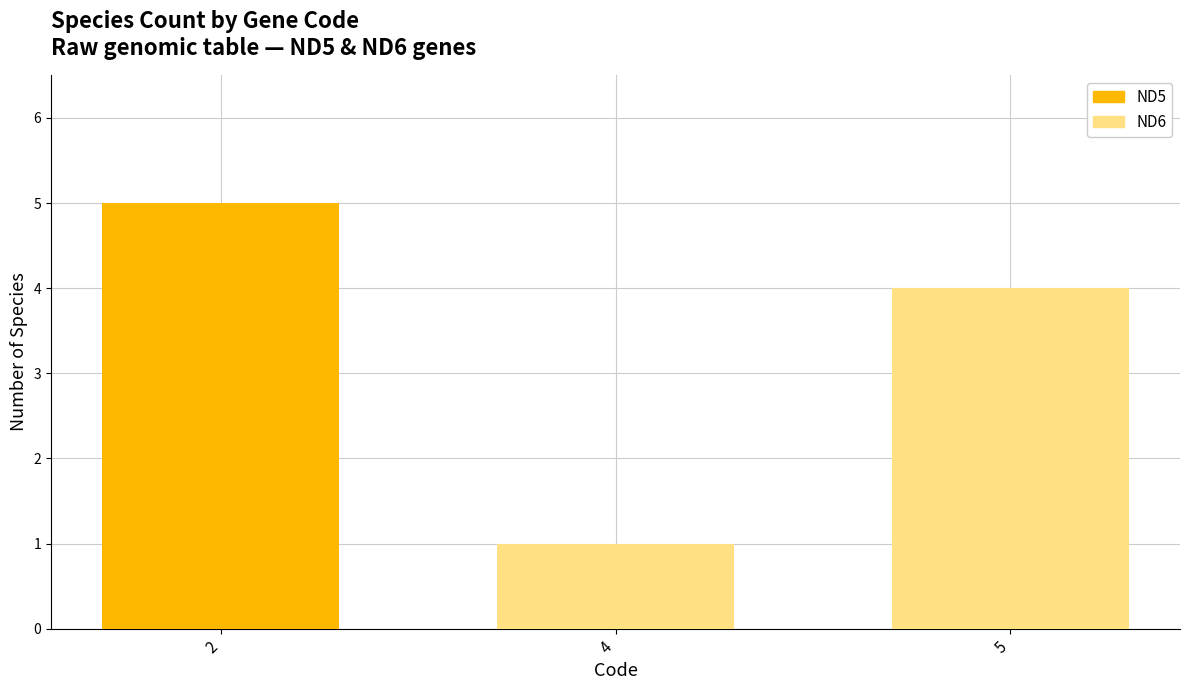

What is the total value across all series at 2?

5